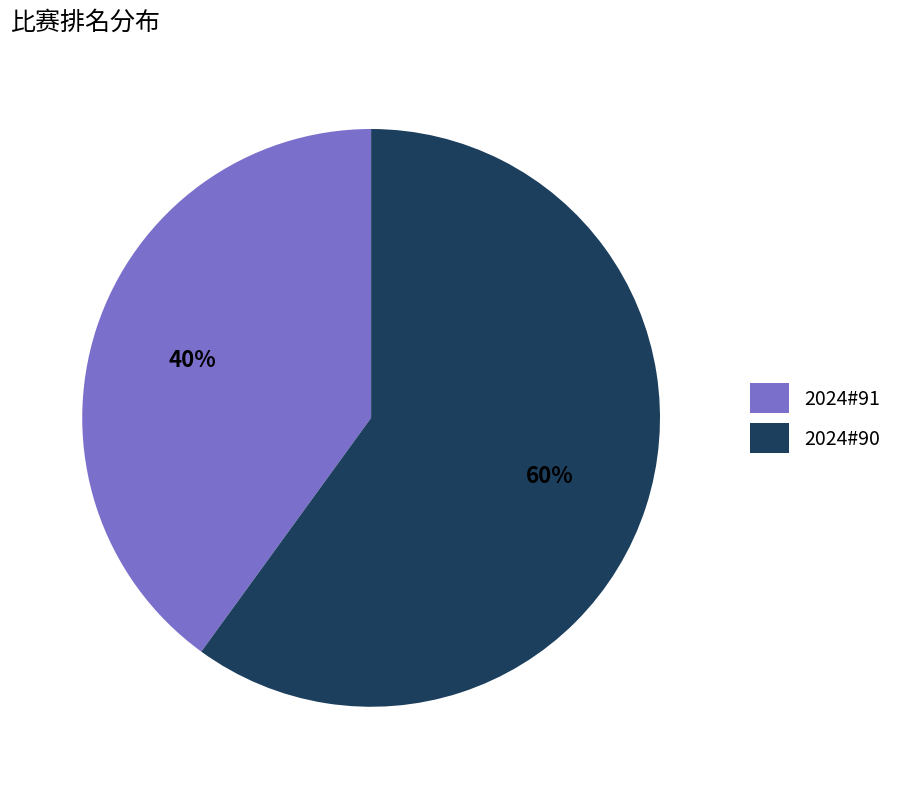

Does 2024#91 account for over 50% of the chart?

No